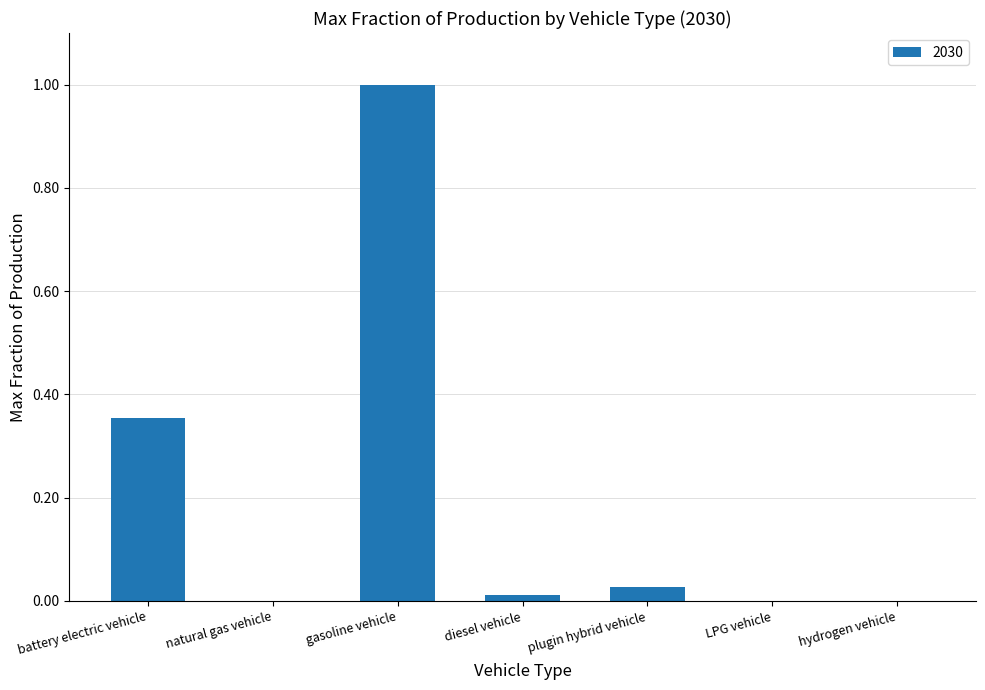

What is the greatest value displayed?

1.0